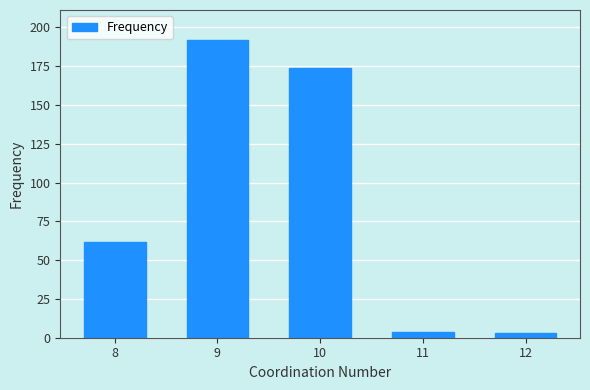

Are the bars horizontal?

No